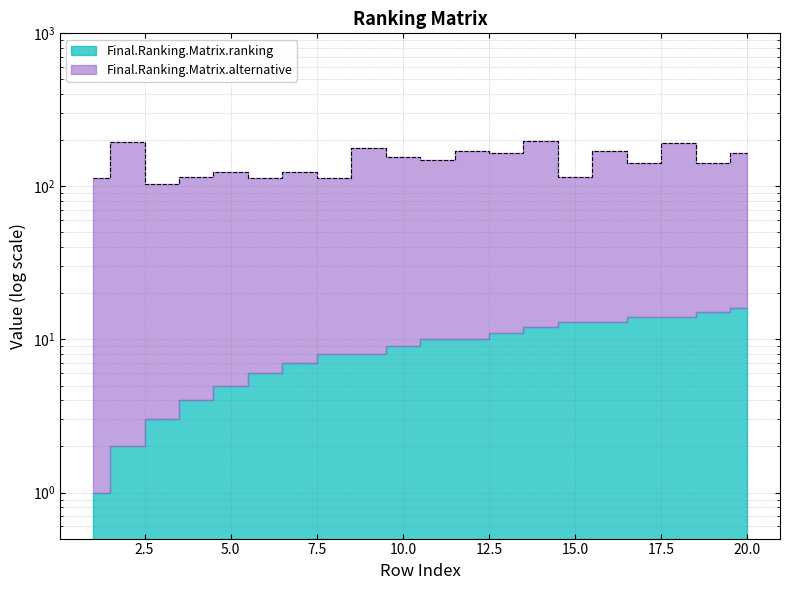

List the labels in order of value, smallest first.

3, 6, 8, 1, 4, 15, 5, 7, 19, 17, 11, 10, 20, 13, 16, 12, 9, 18, 2, 14